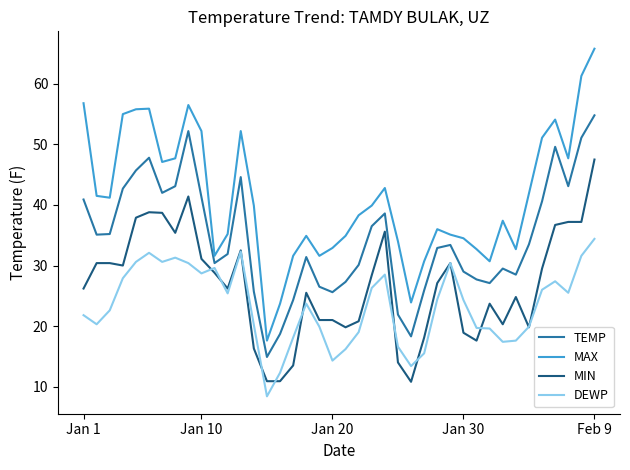

Does the chart display data point markers on the line(s)?

No